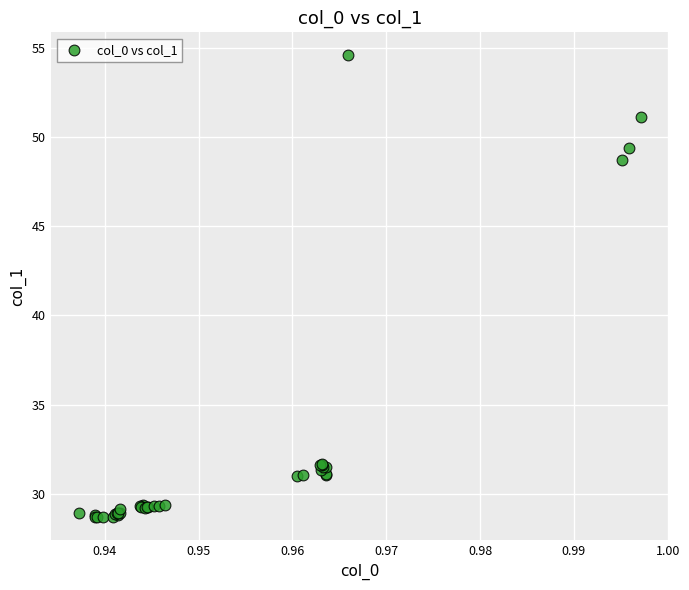

What Y value in the scatter plot is closest to 41?

48.7